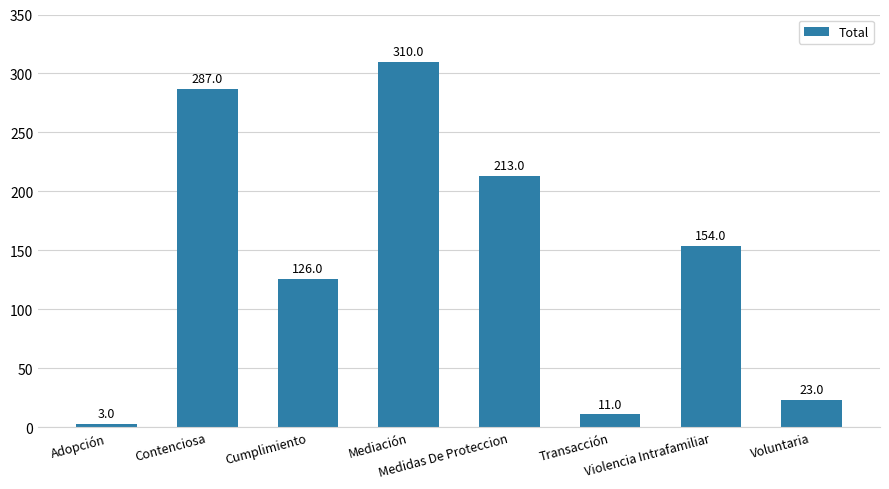

How many distinct data groups are displayed?

1